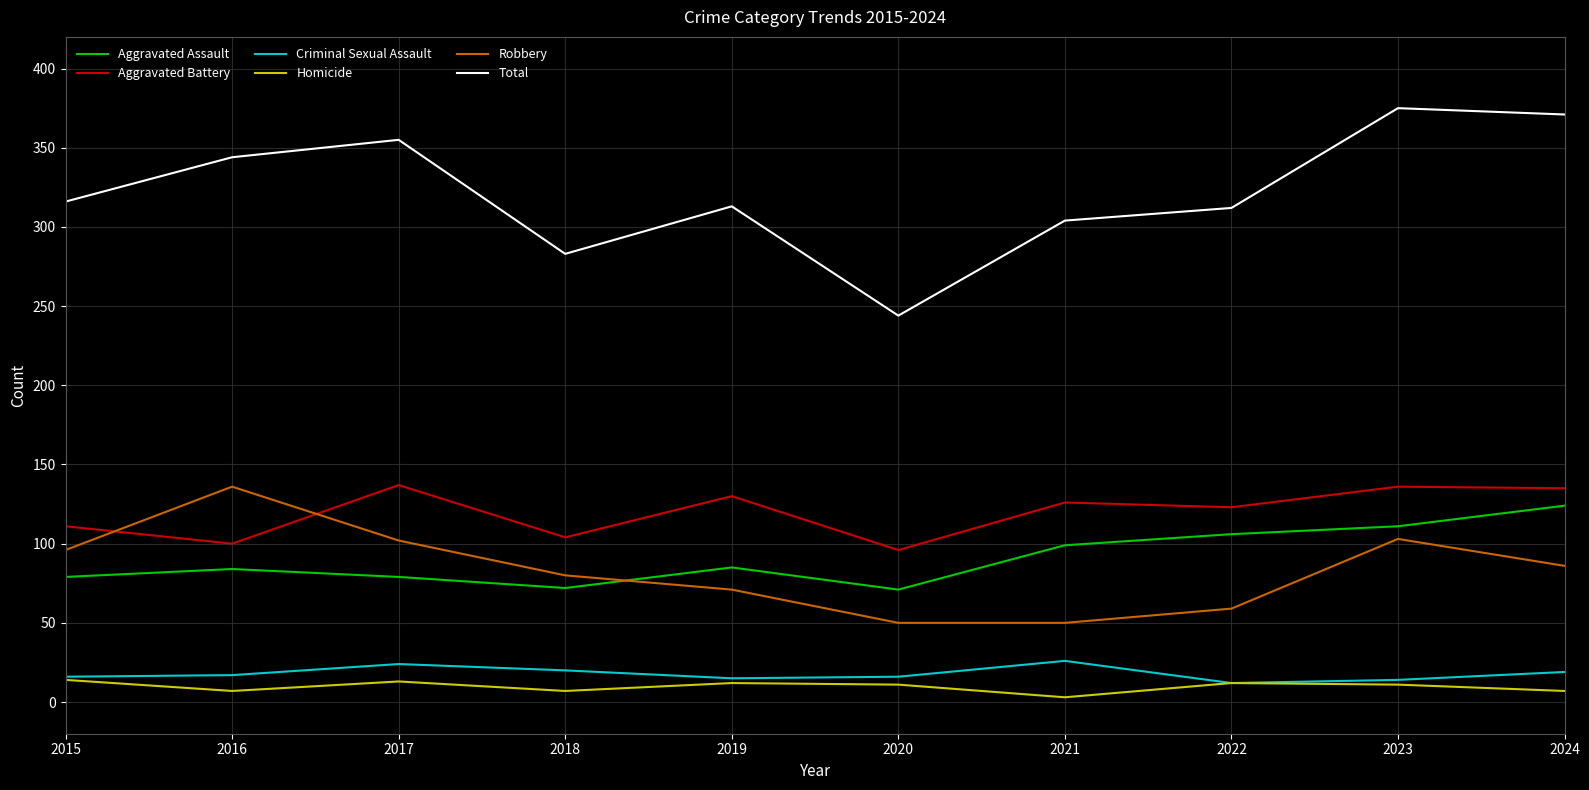

How many interior local peaks does the Criminal Sexual Assault series have?

2